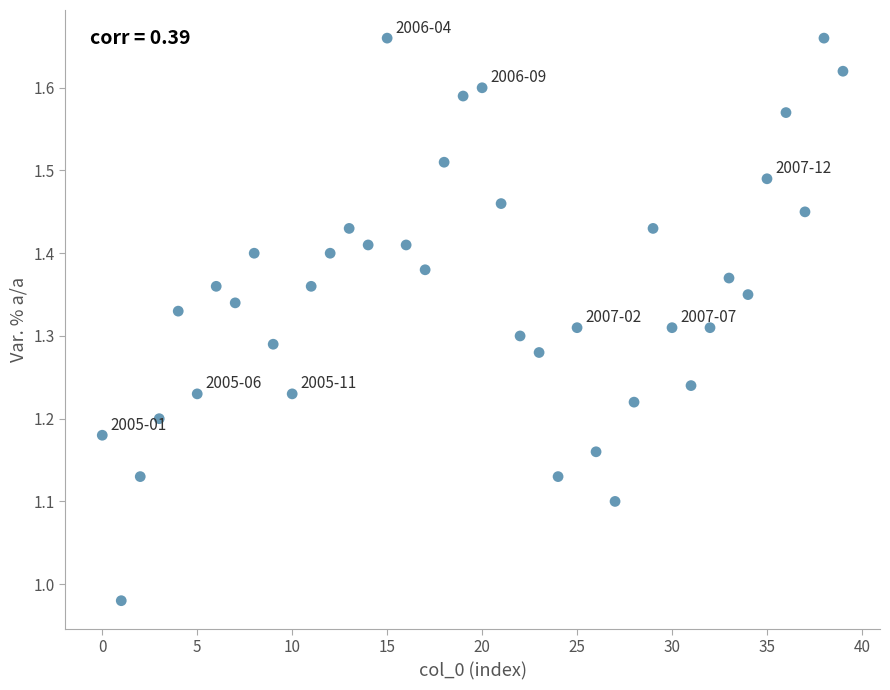

What is the range of Y values (max minus min)?

0.7